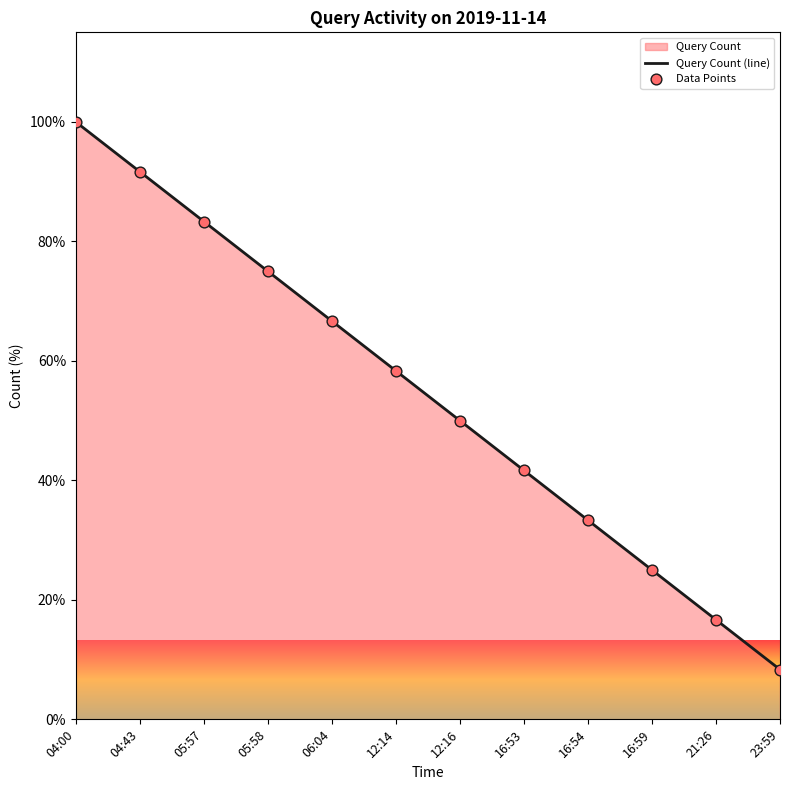

At how many categories does at least one series exceed 19?

10